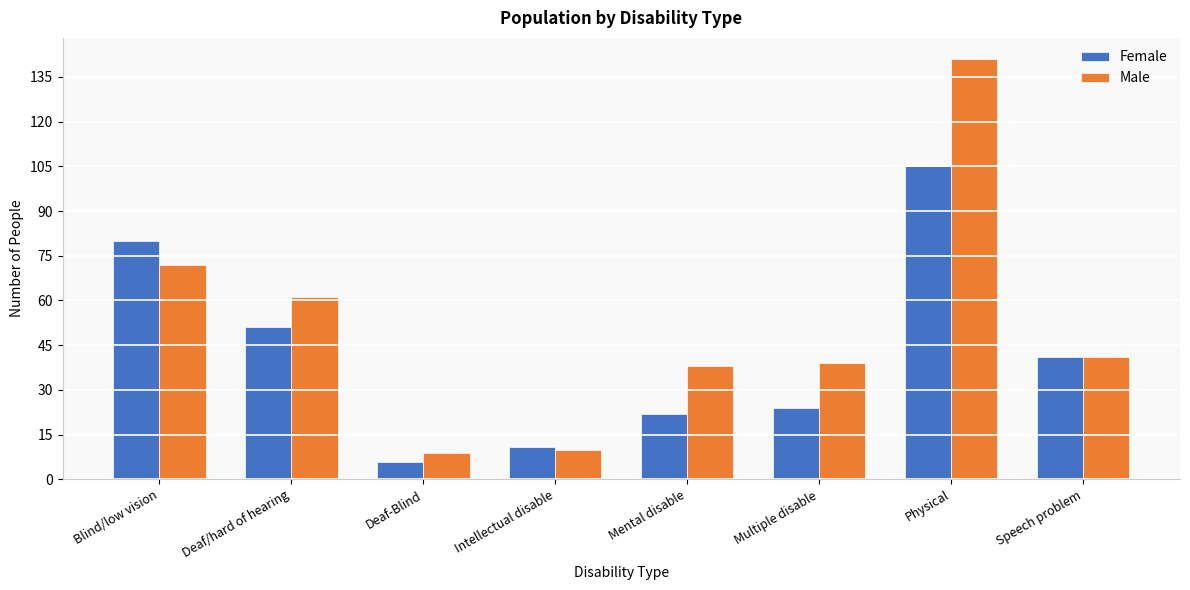

Reading right to left, extract all data points from this chart.

Female: 41	105	24	22	11	6	51	80
Male: 41	141	39	38	10	9	61	72